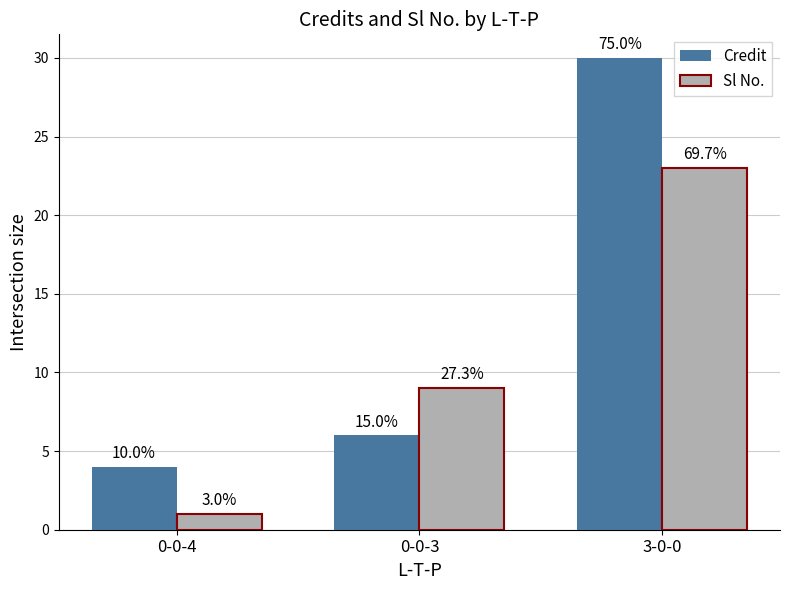

What position from the left is 0-0-3?

2